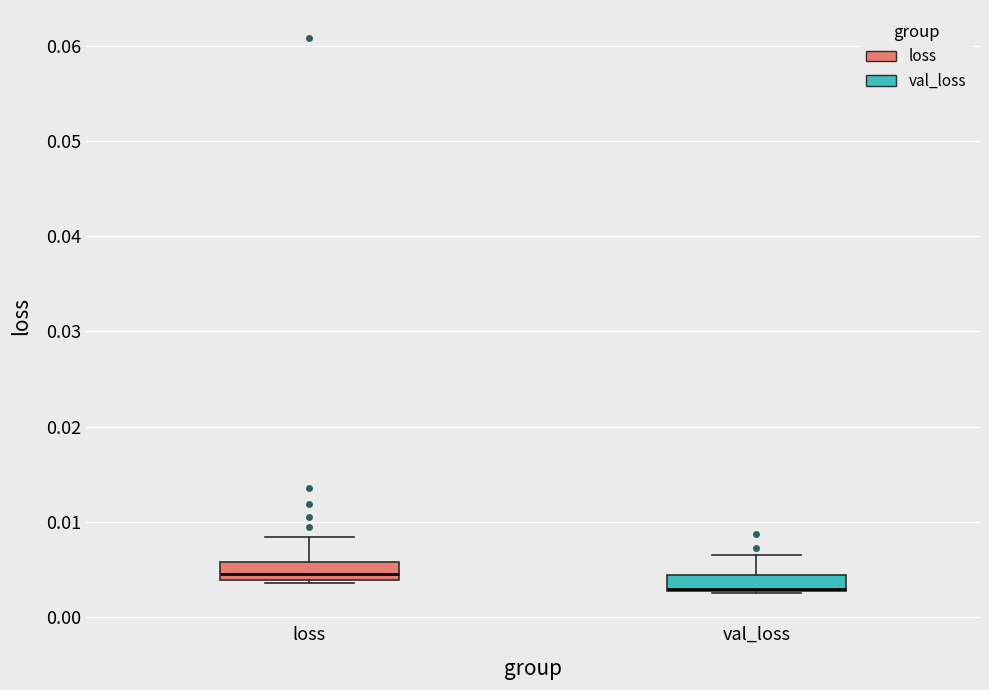

Reading left to right, read every box against the y-axis: the position of its median line, the range the box covers, and the ends of its whiskers. The values are not printed on the chart, so give them approximately, as read against the axis.

loss: median 0.005, box 0.004 to 0.006, whiskers 0.004 (just below the box's lower edge) to 0.008
val_loss: median 0.003 (drawn on the box's lower edge), box 0.003 to 0.004, whiskers 0.002 to 0.007